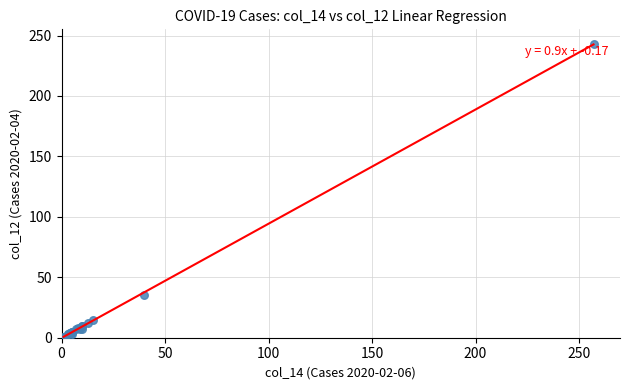

What Y value in the scatter plot is closest to 122?

35